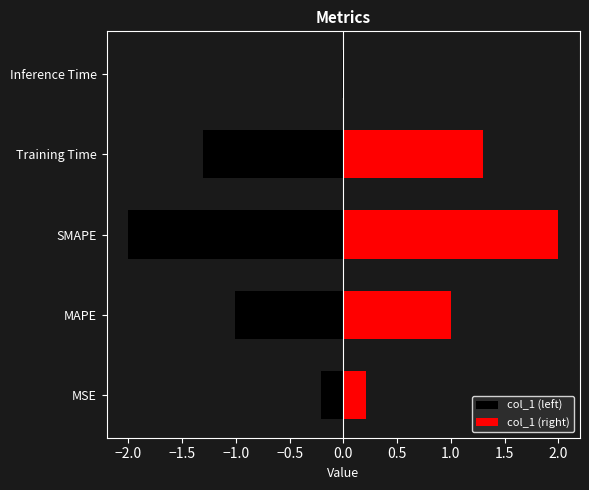

What is the difference between the values at SMAPE and MAPE?

1.0